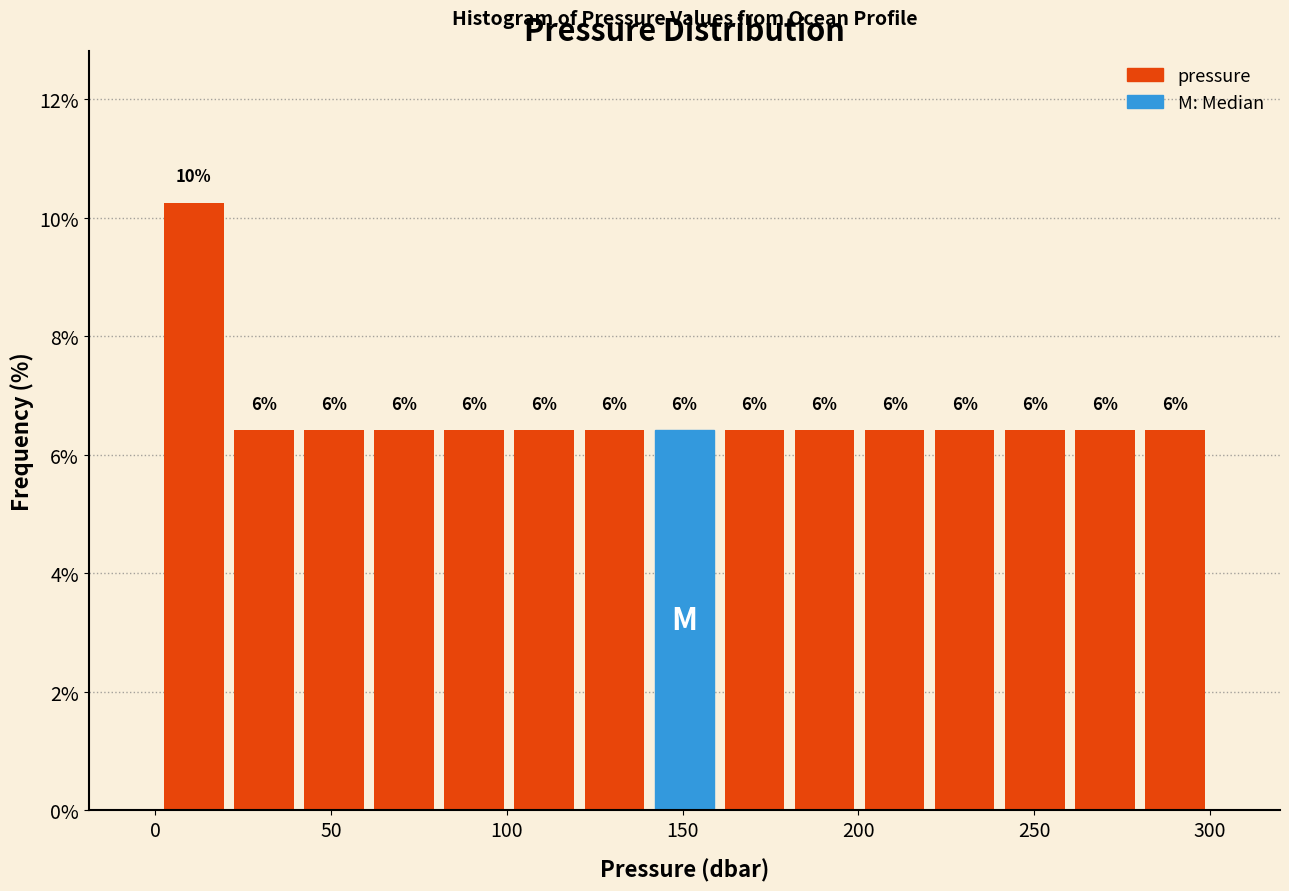

Read against the x-axis, roughly where is the centre of the tallest bar?

10